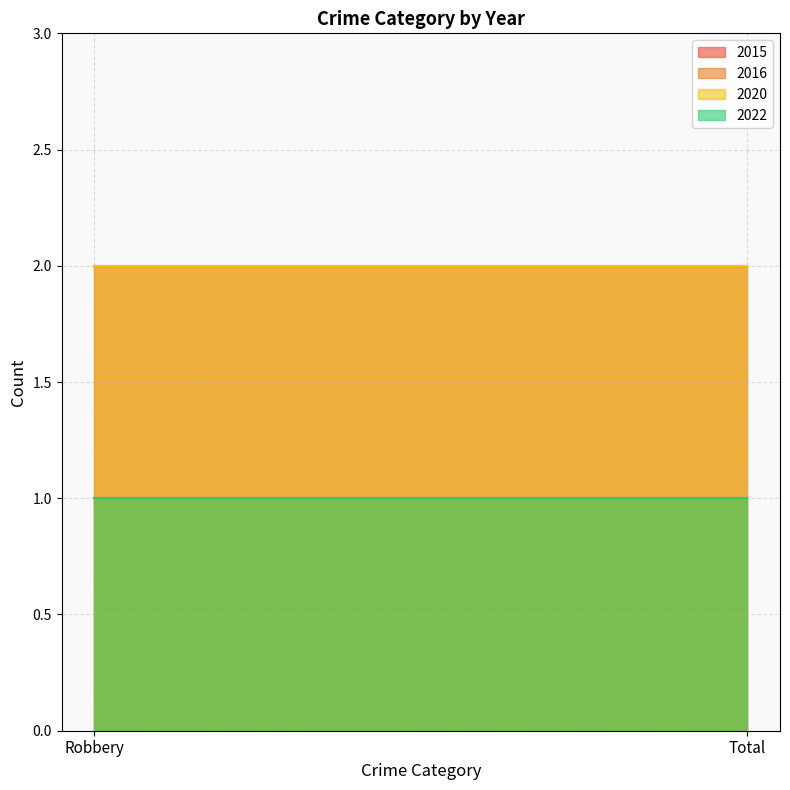

The 2022 series shows 1 at Robbery. True or false?

True